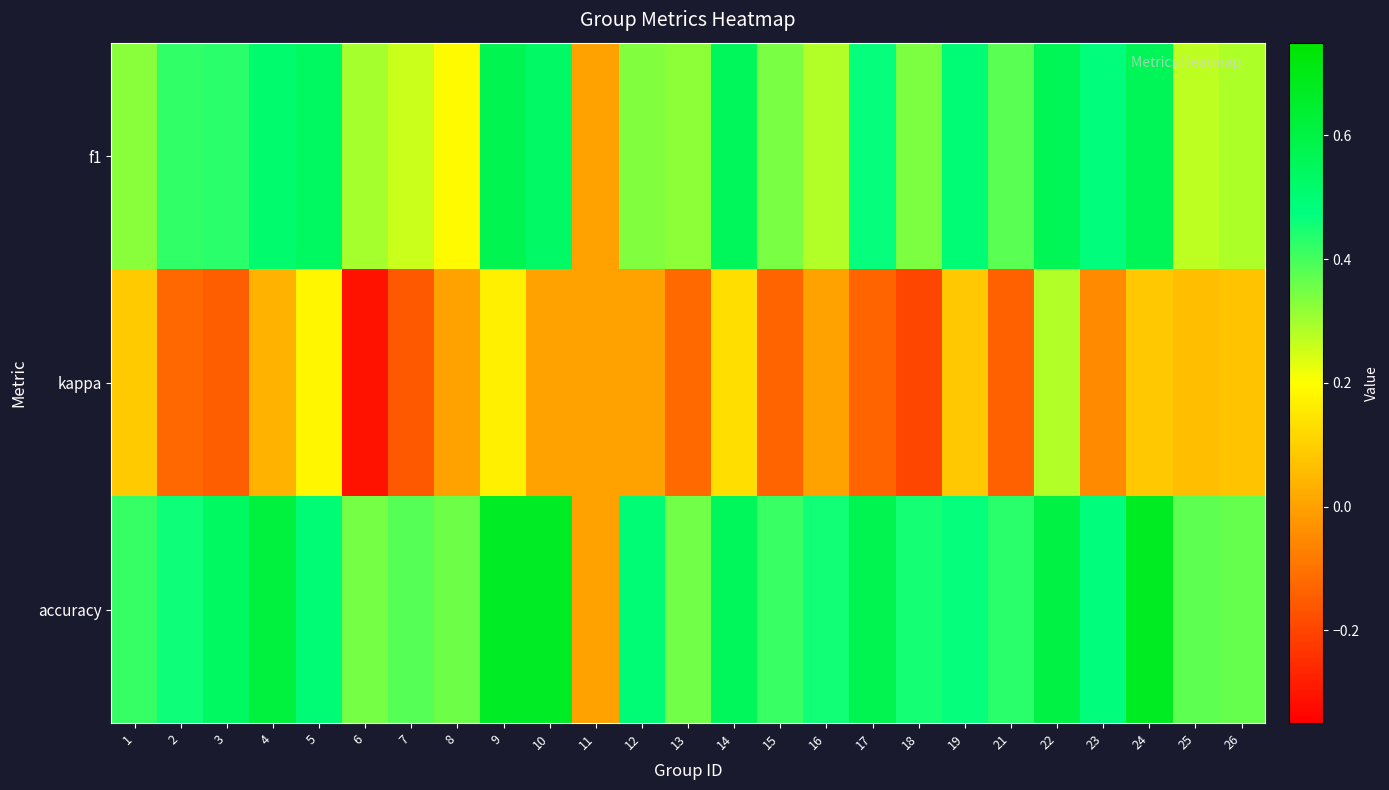

Rank the series by their average value, from lowest to highest.

kappa, f1, accuracy